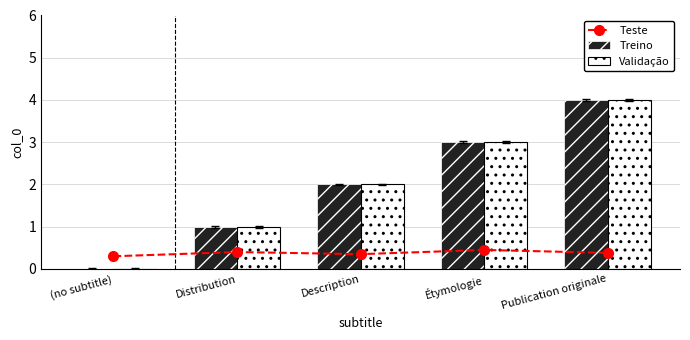

Does the chart contain any negative values?

No